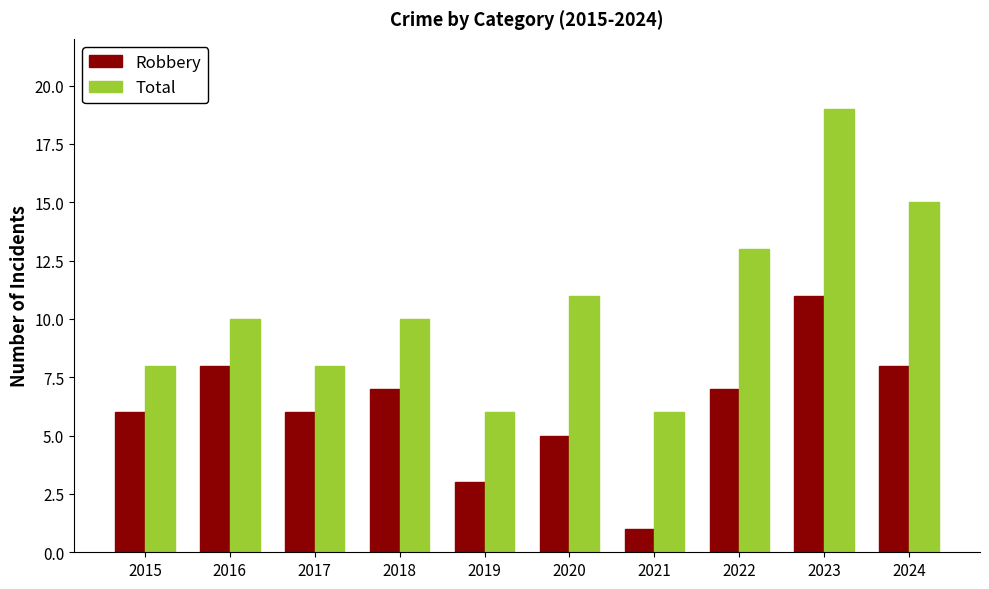

At 2019, list the series in order from smallest to largest.

Robbery, Total